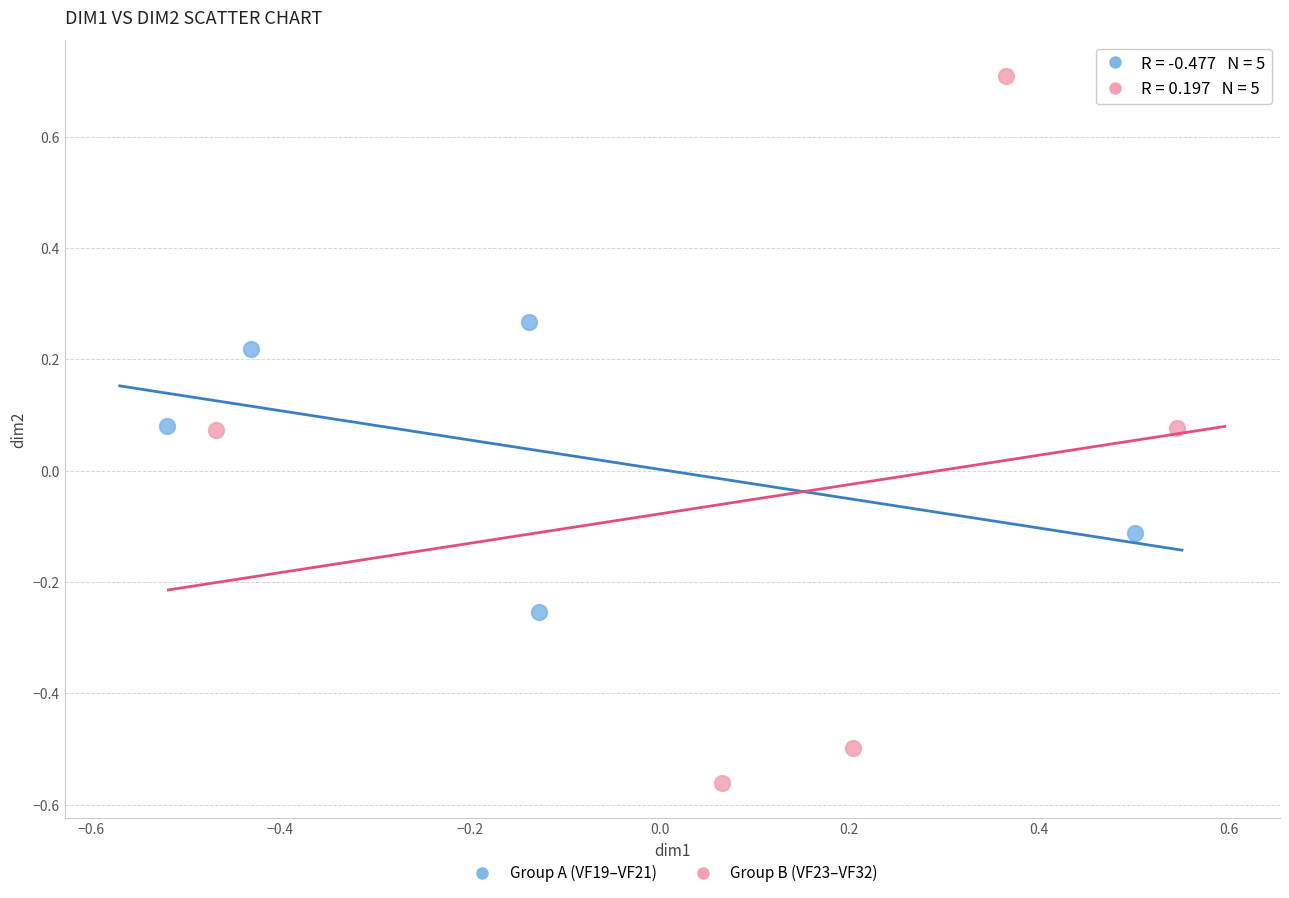

Which series contains the lowest Y value?

Group B (VF23–VF32)